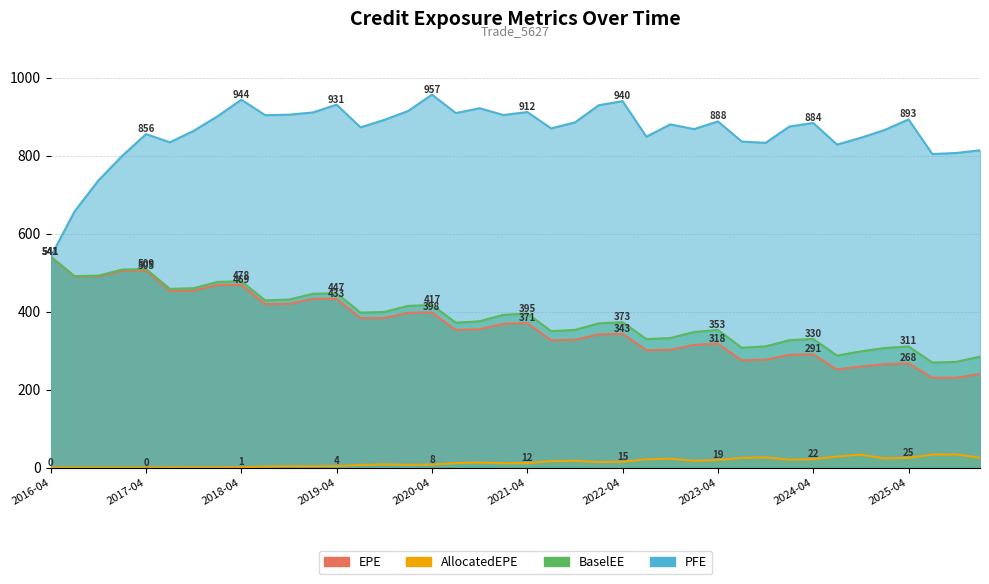

Which series has the largest total across all categories?

PFE